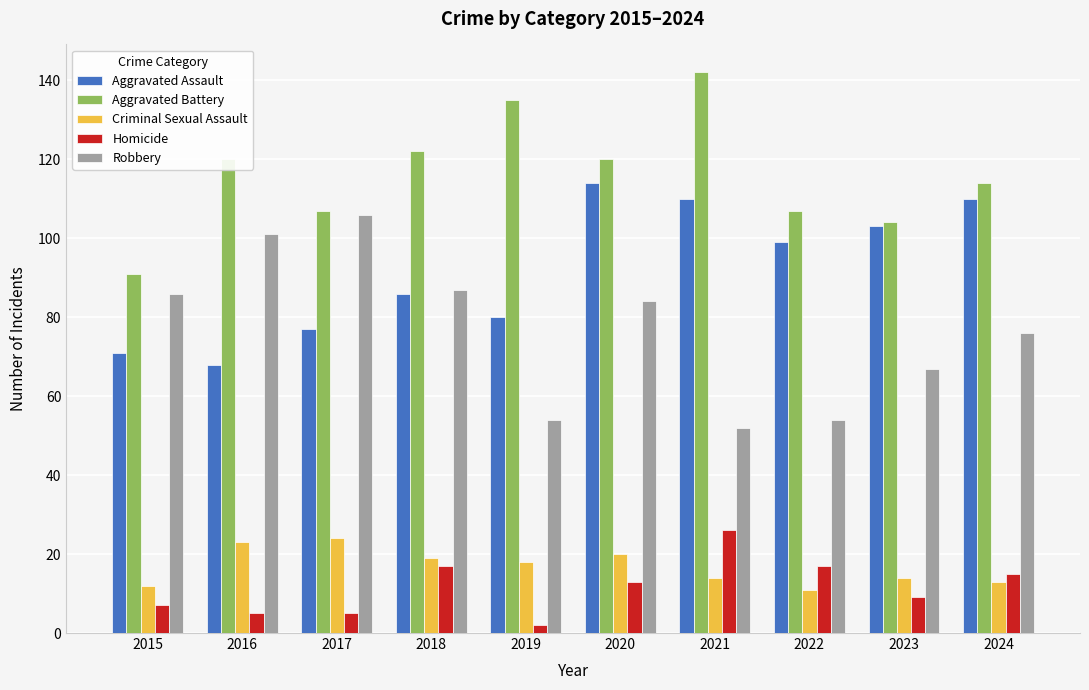

Where does the Robbery series first go above 84?

2015